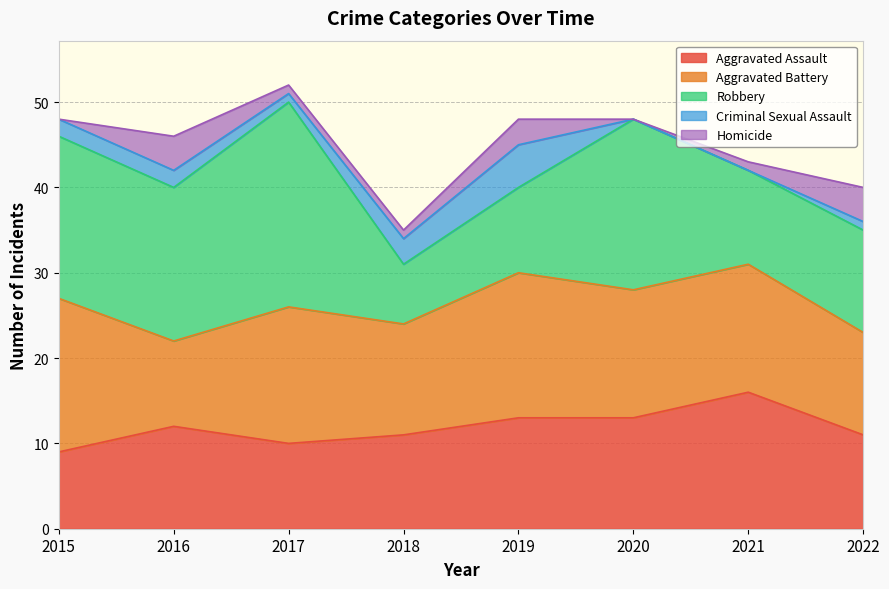

Does the chart have visible grid lines?

Yes